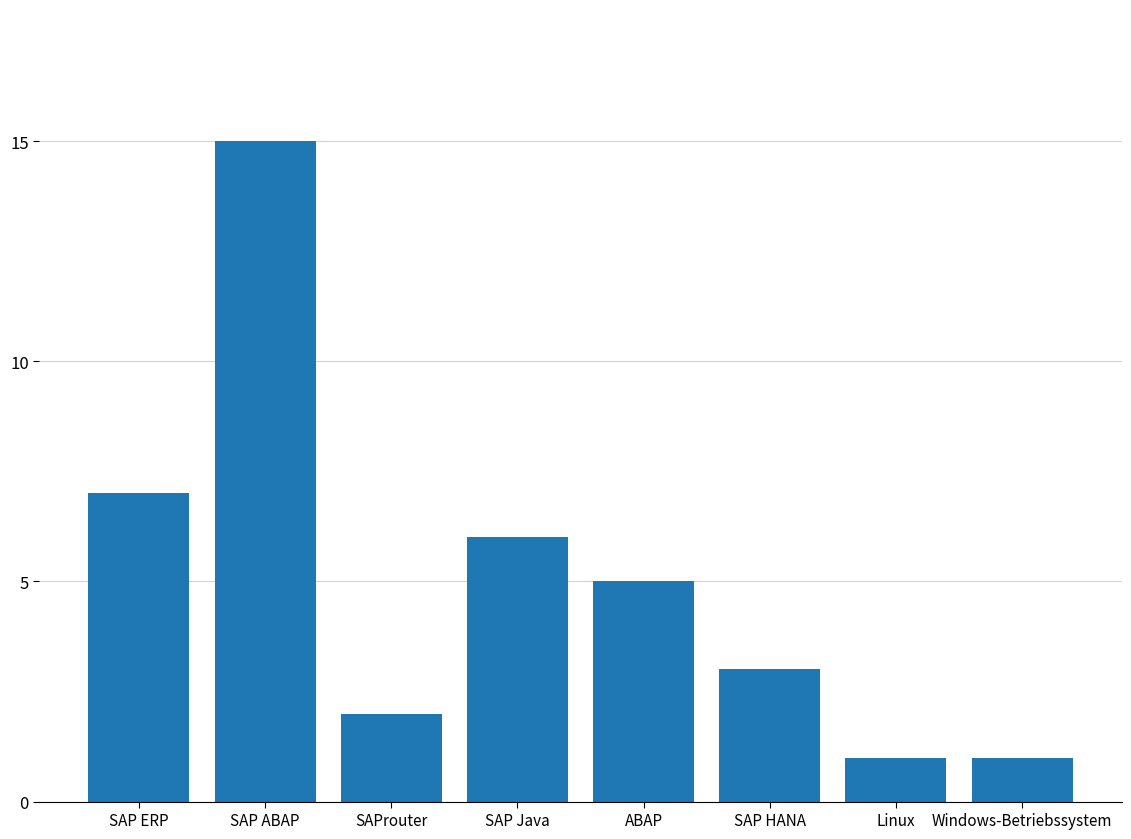

How many bars are there in total?

8